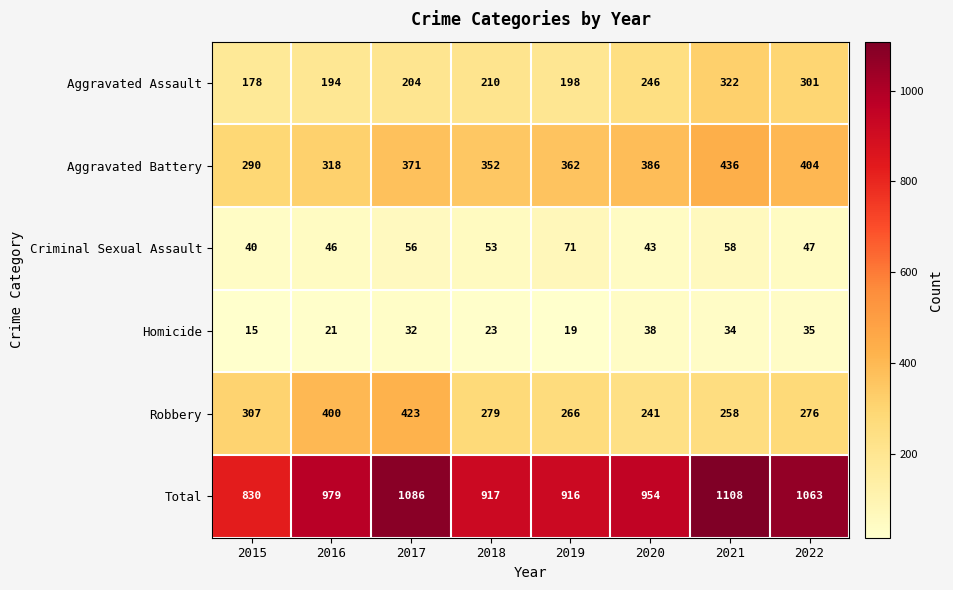

What is the highest value of the Criminal Sexual Assault series?

71